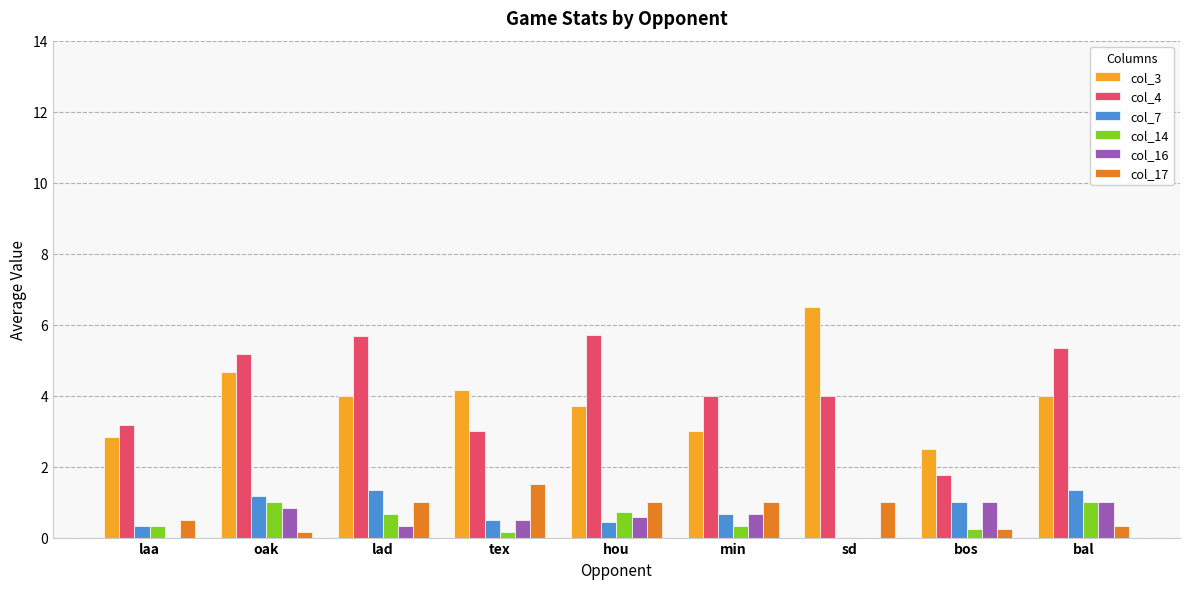

Which series changed the most between lad and min?

col_4